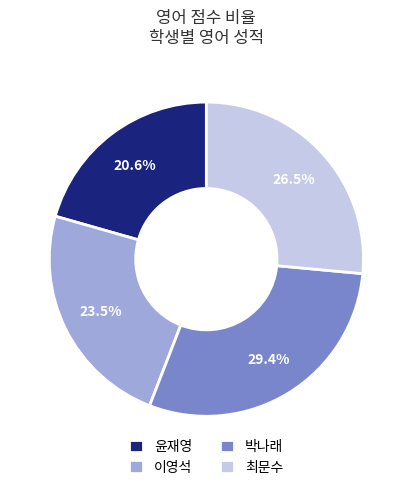

To the nearest percent, what is the difference between the 최문수 and 이영석 slice percentages?

3%